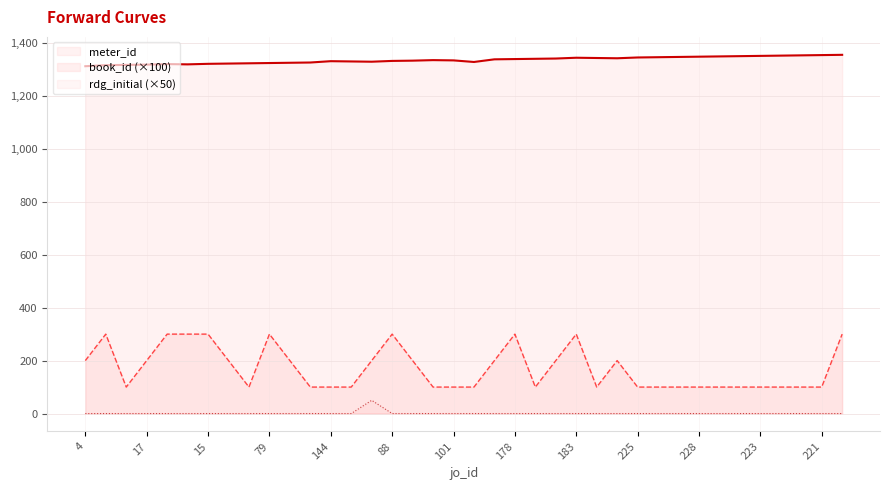

The value of meter_id at 178 is 1339. True or false?

True